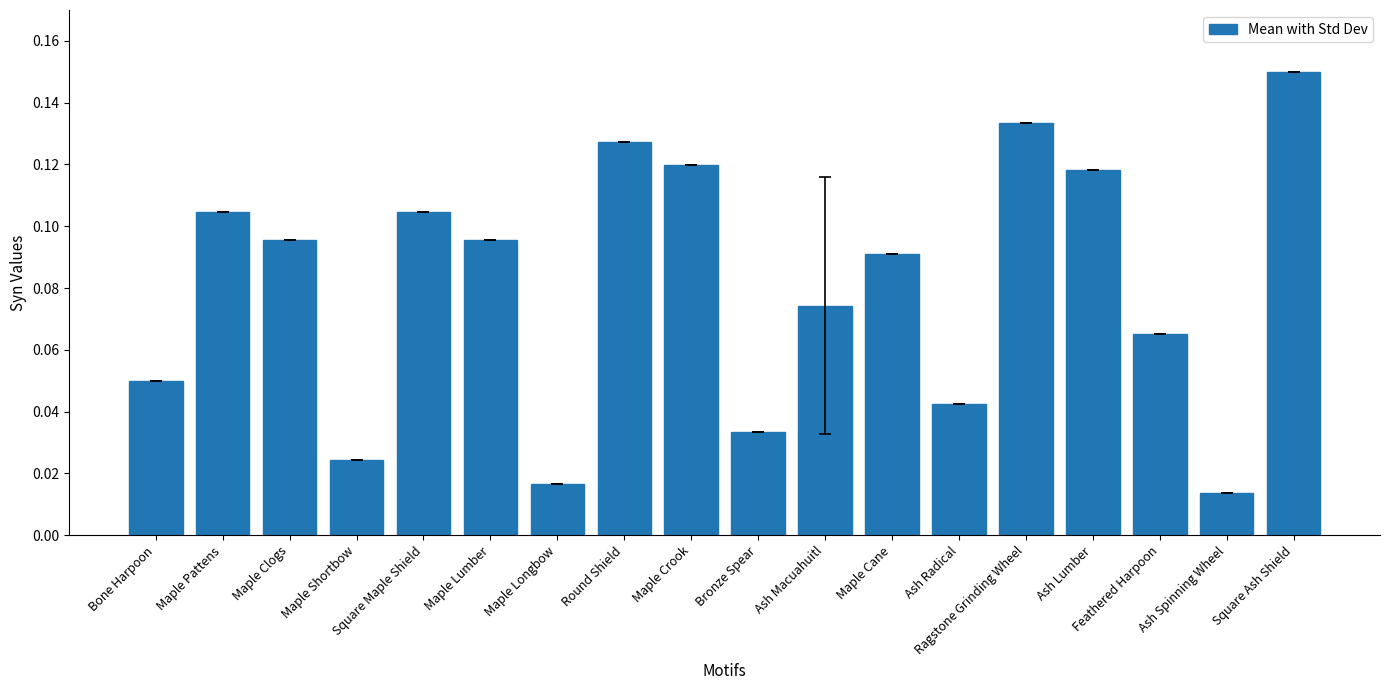

What is the label of the 6th bar from the right?

Ash Radical